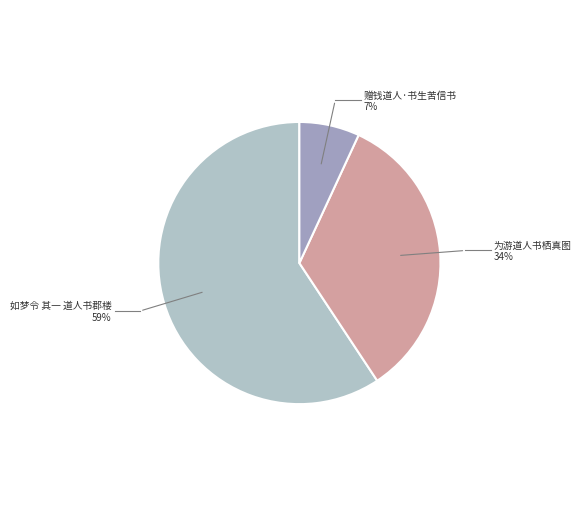

Is there any slice that represents more than half of the pie?

Yes